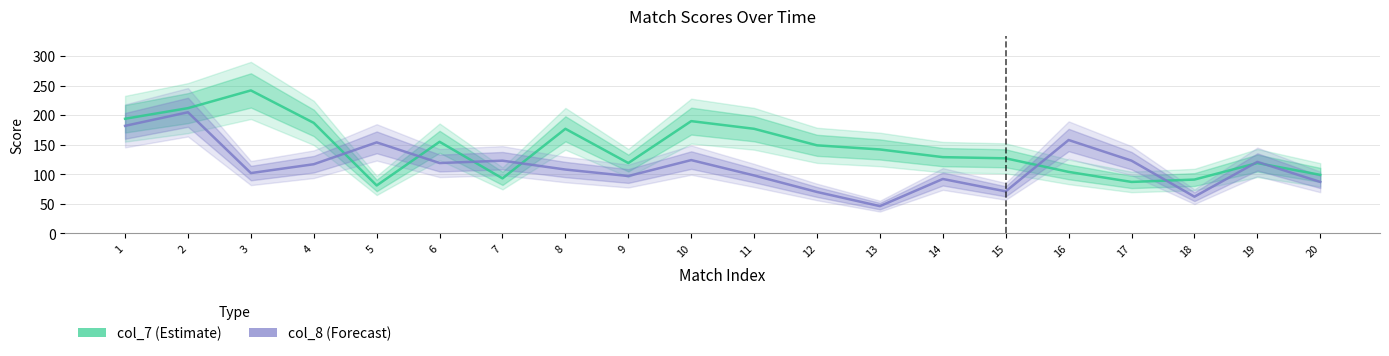

Which category has the lowest value in the col_8 (Forecast) series?

13